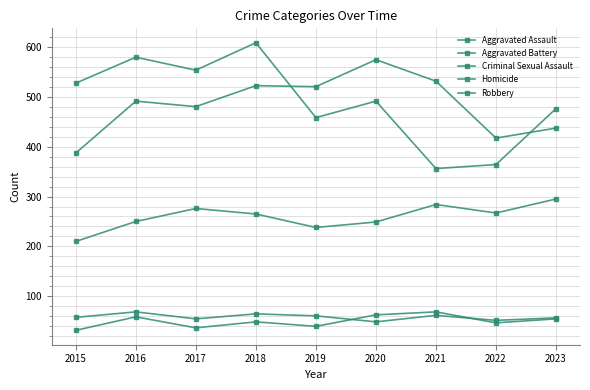

Count the number of categories in the chart.

9